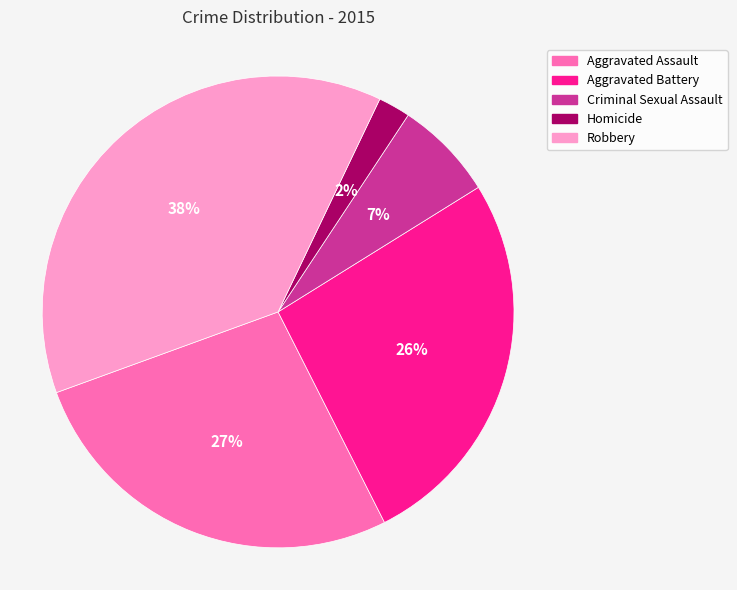

To the nearest percent, what is the combined percentage of Criminal Sexual Assault and Aggravated Battery?

33%